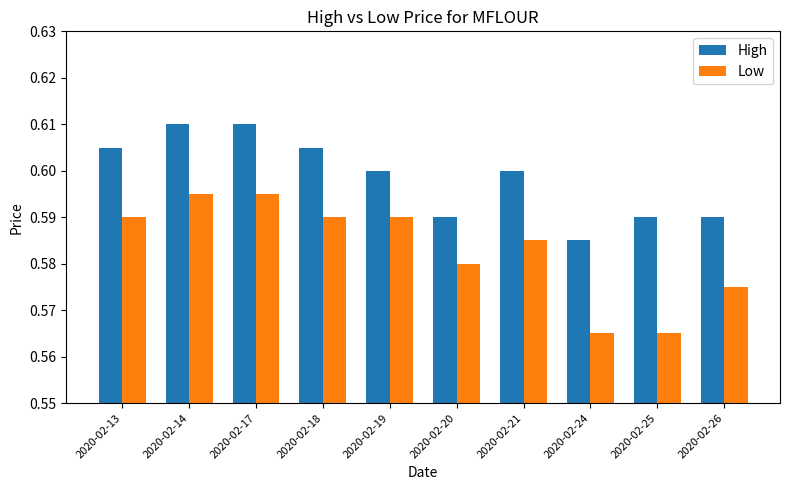

How many bars are there in each group?

2